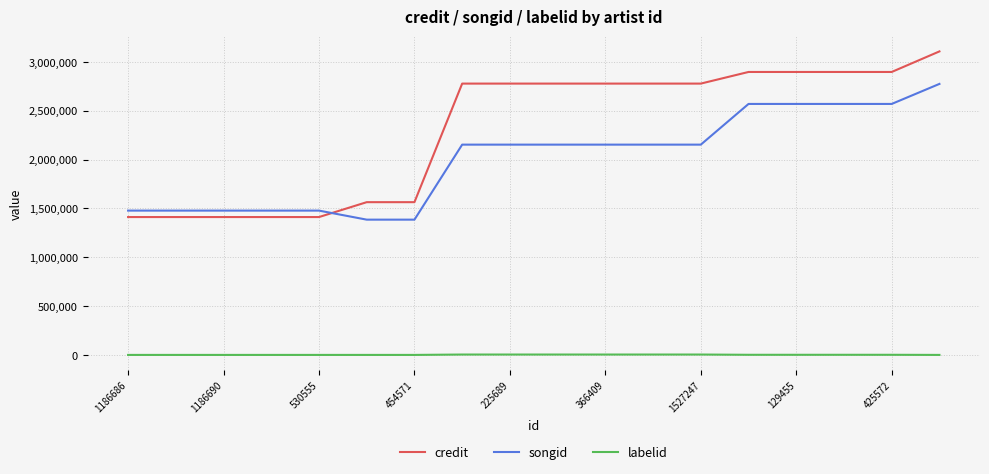

Does the chart display data point markers on the line(s)?

No